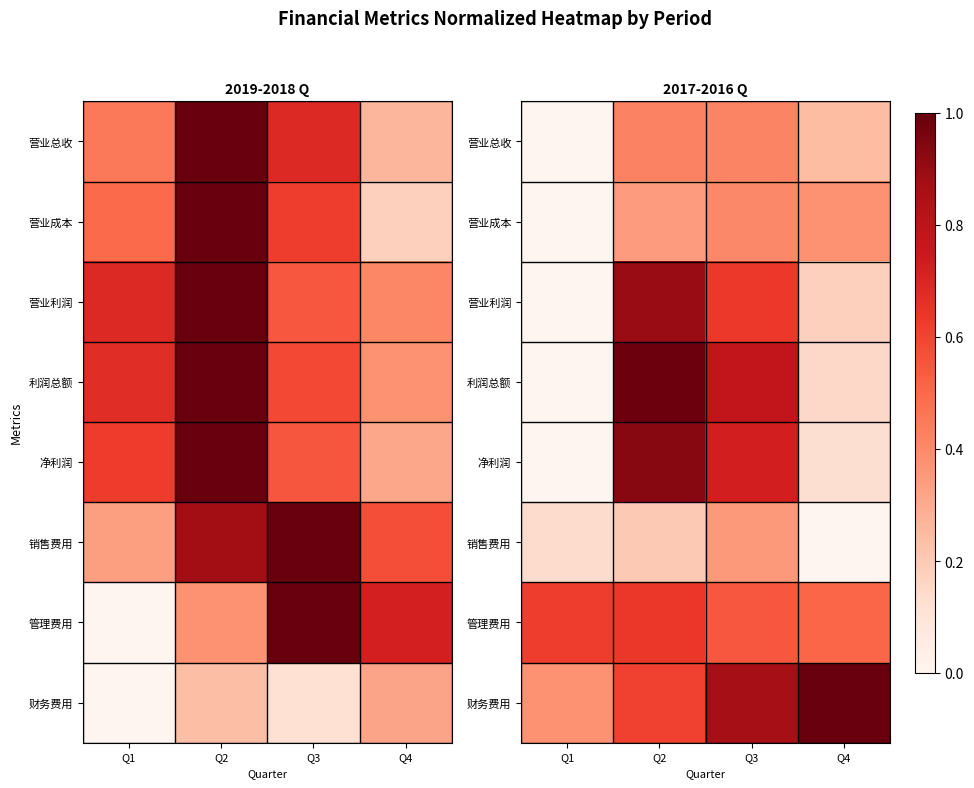

What is the difference between the maximum and second lowest values in the 净利润 series?

0.8